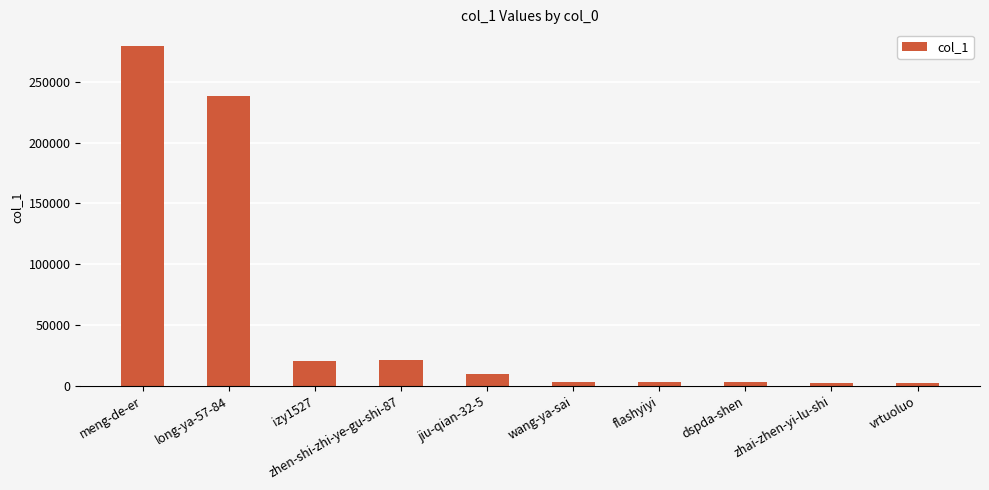

Between long-ya-57-84 and vrtuoluo, which is larger?

long-ya-57-84